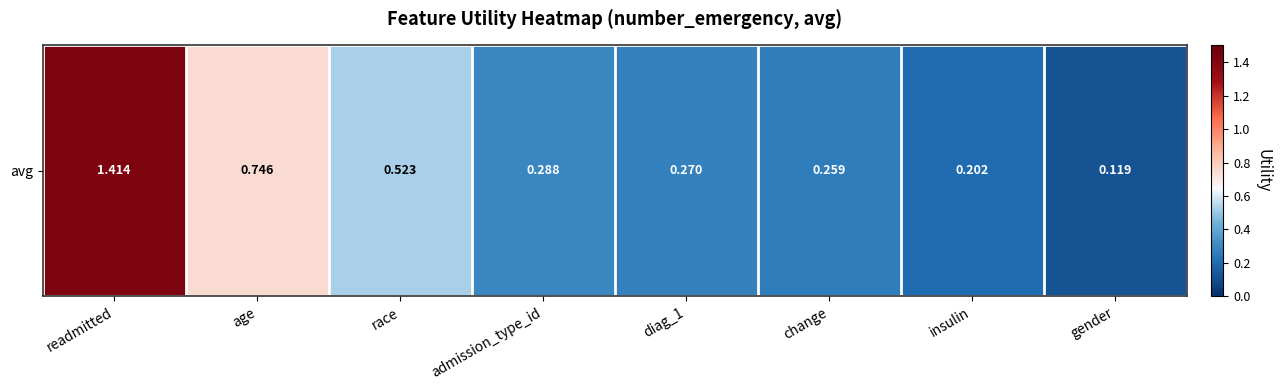

Reading right to left, what are all the values shown in this chart?

0.1	0.2	0.3	0.3	0.3	0.5	0.7	1.4